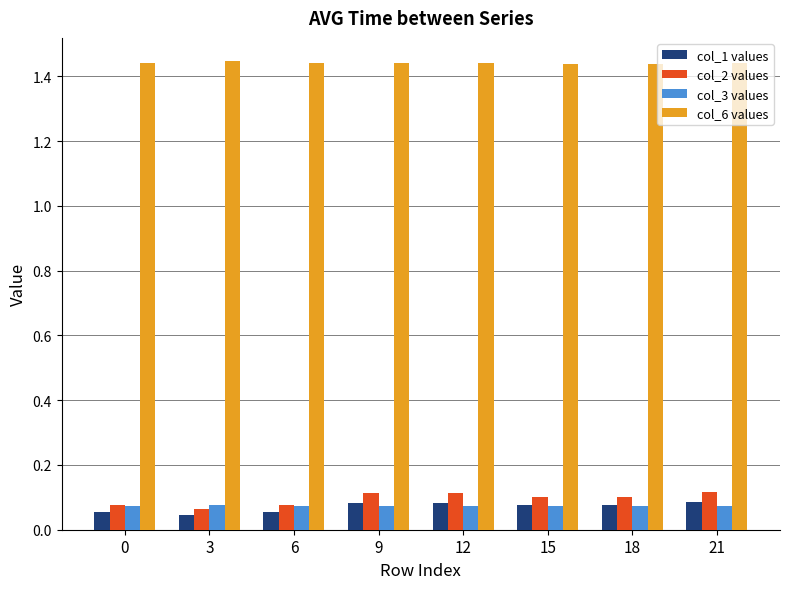

Which series has the widest spread of values?

col_2 values